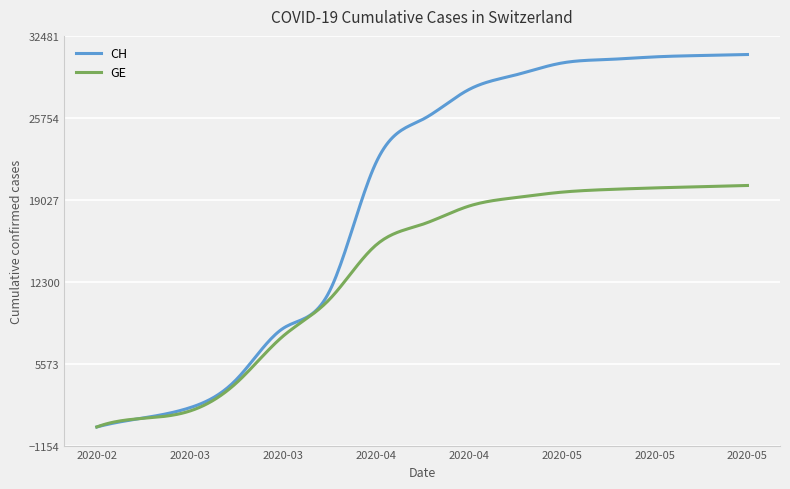

Which series has the widest spread of values?

CH